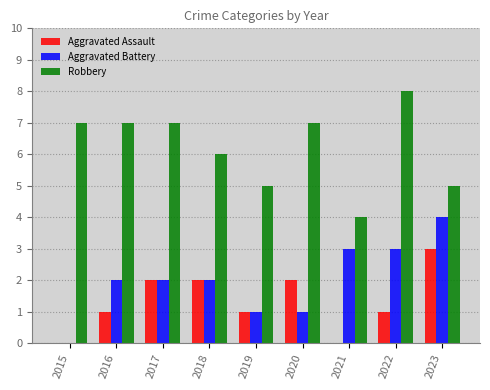

Reading left to right, extract all data points from this chart.

Aggravated Assault: 2015=0	2016=1	2017=2	2018=2	2019=1	2020=2	2021=0	2022=1	2023=3
Aggravated Battery: 2015=0	2016=2	2017=2	2018=2	2019=1	2020=1	2021=3	2022=3	2023=4
Robbery: 2015=7	2016=7	2017=7	2018=6	2019=5	2020=7	2021=4	2022=8	2023=5